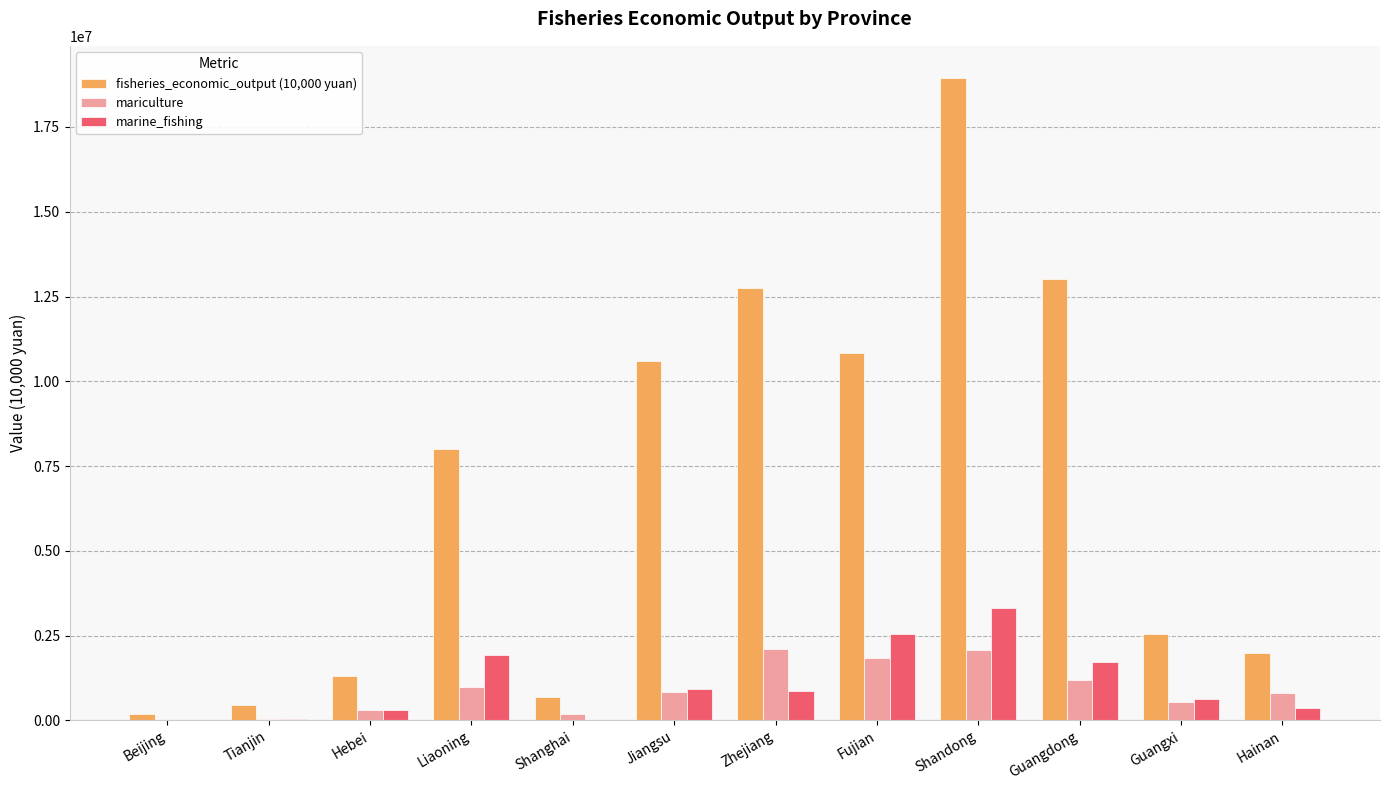

What is the spread (max minus min) of values at Jiangsu?

9765320.7